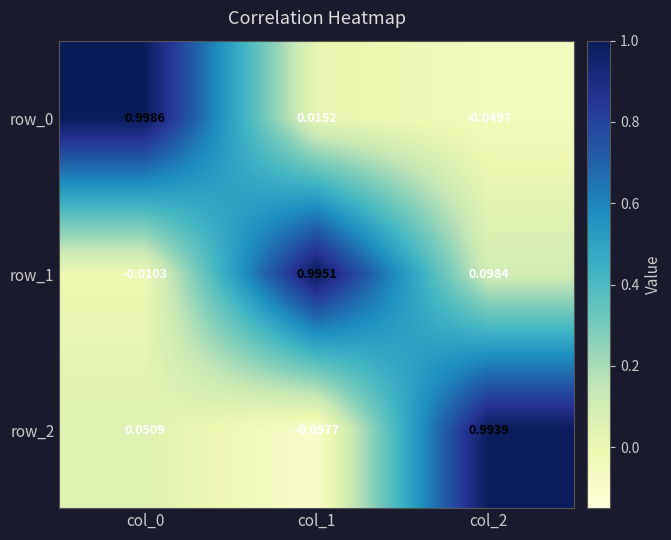

What is the greatest value displayed?

1.0